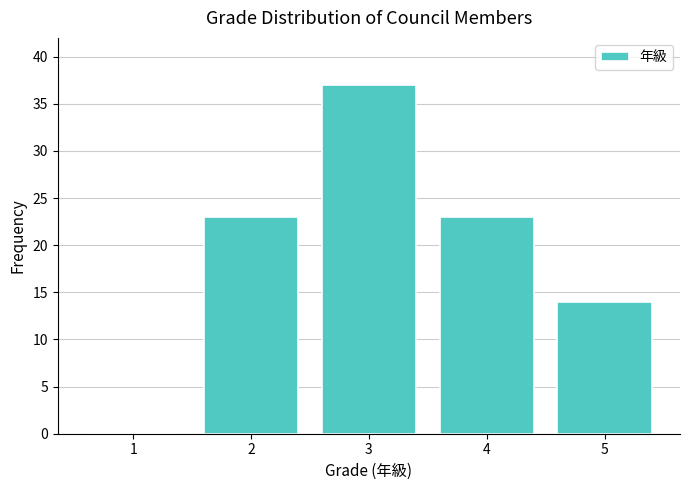

Reading left to right, extract all data points from this chart.

1=0	2=23	3=37	4=23	5=14